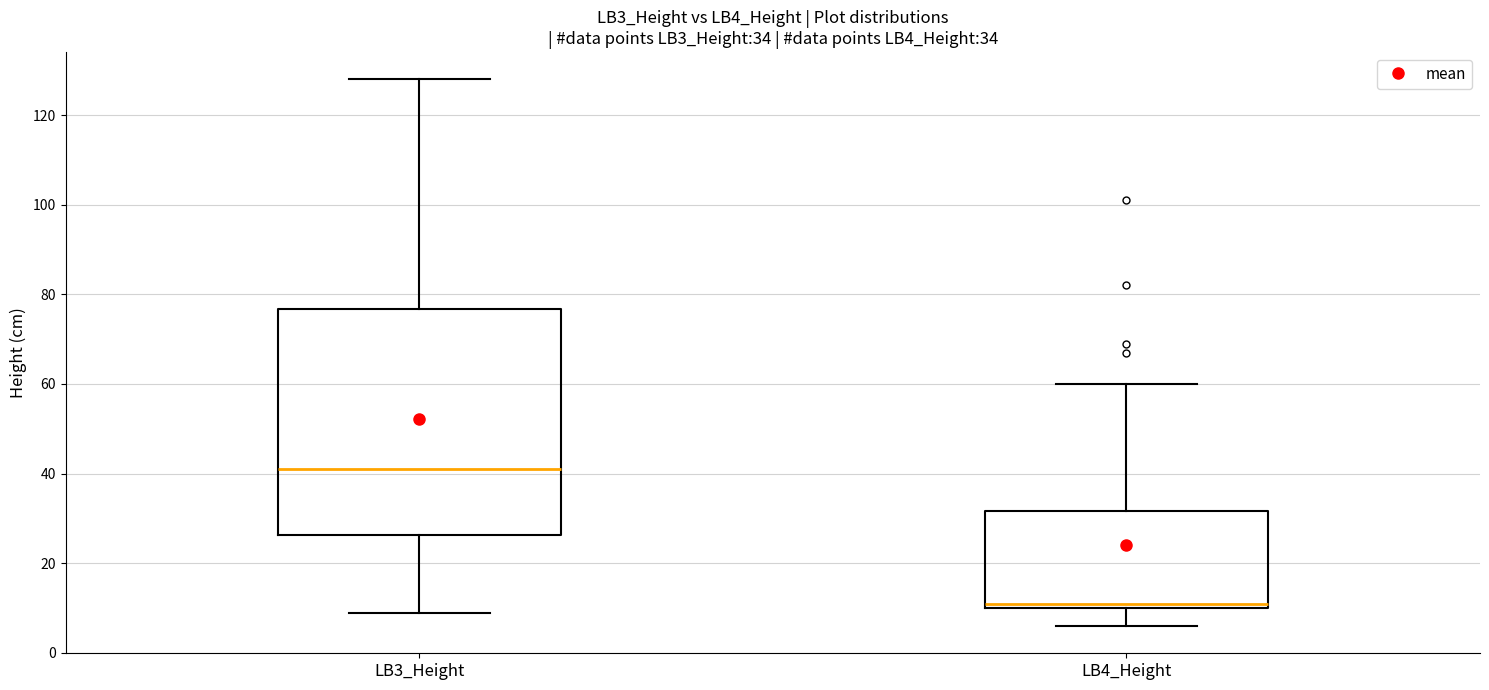

Which box is the tallest, from its lower edge to its upper edge?

LB3_Height